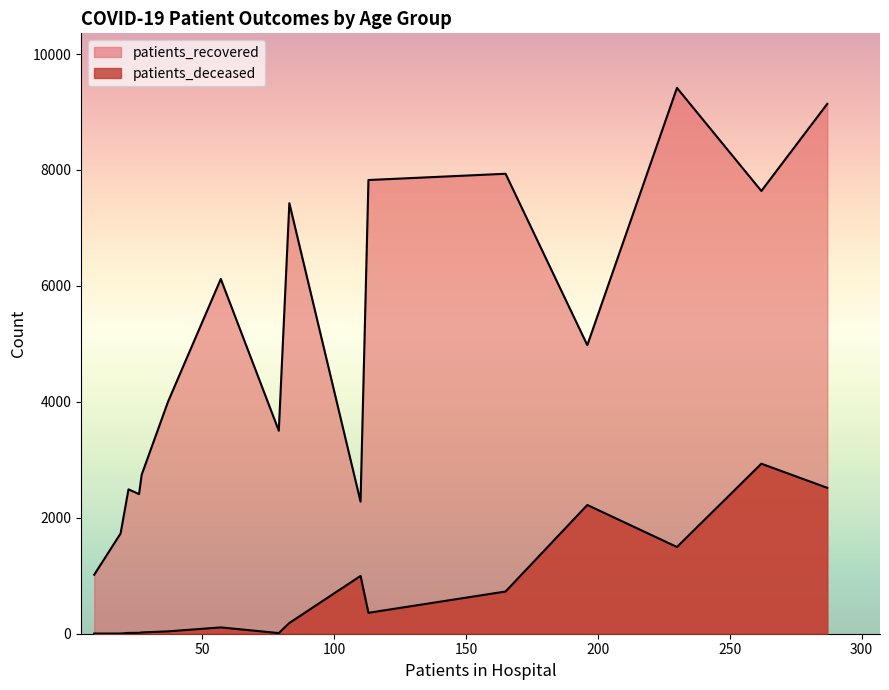

How many lines are shown in the chart?

2